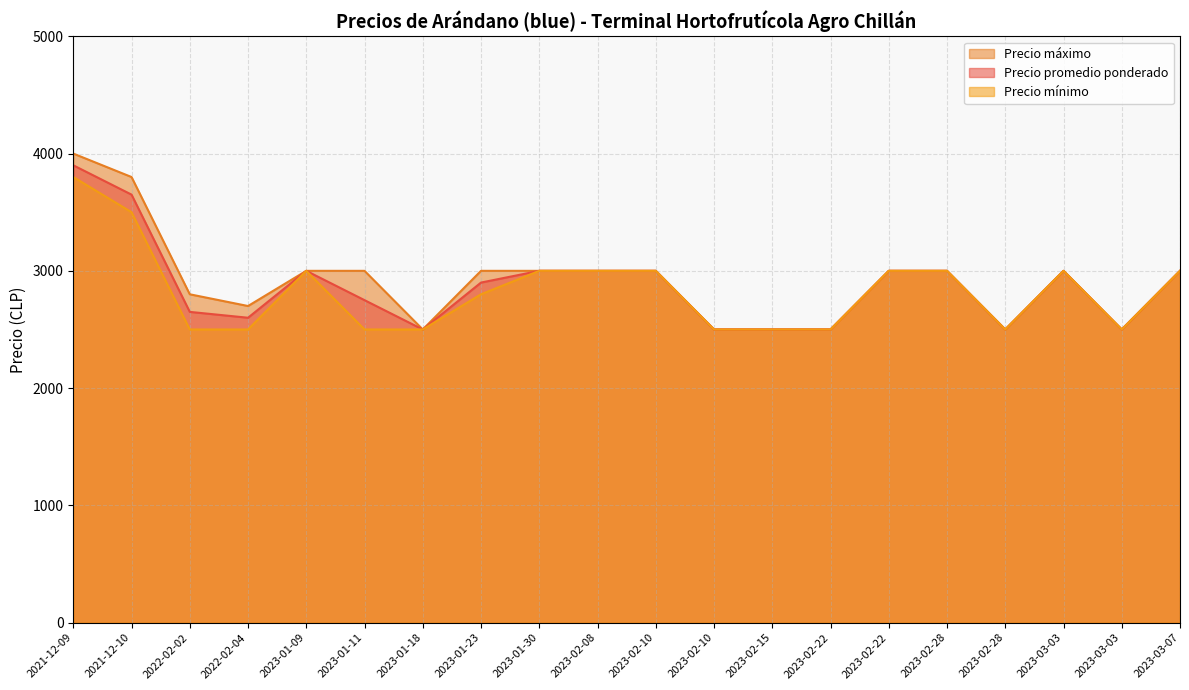

List the labels in order of Precio máximo value, largest first.

2021-12-09, 2021-12-10, 2023-02-22, 2023-01-30, 2023-01-23, 2023-03-03, 2023-03-07, 2023-01-09, 2023-02-10, 2023-01-11, 2023-02-28, 2023-02-08, 2022-02-02, 2022-02-04, 2023-02-15, 2023-02-22, 2023-01-18, 2023-03-03, 2023-02-10, 2023-02-28